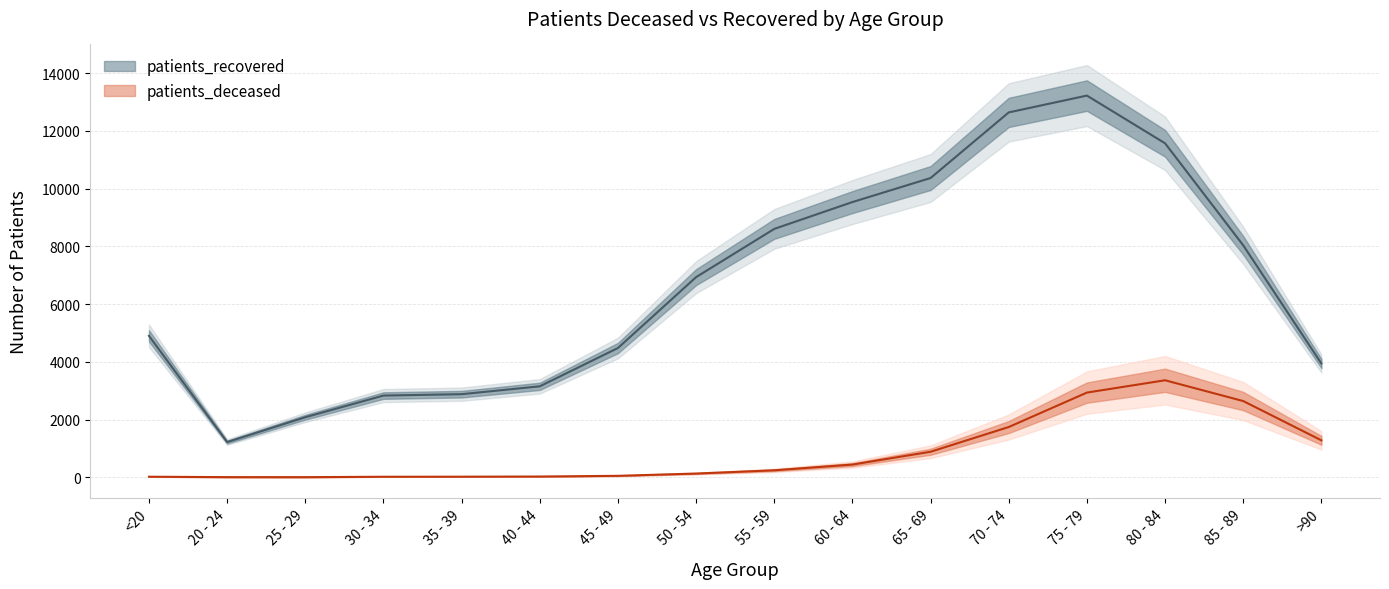

At which category is the sum across all series the highest?

75 - 79